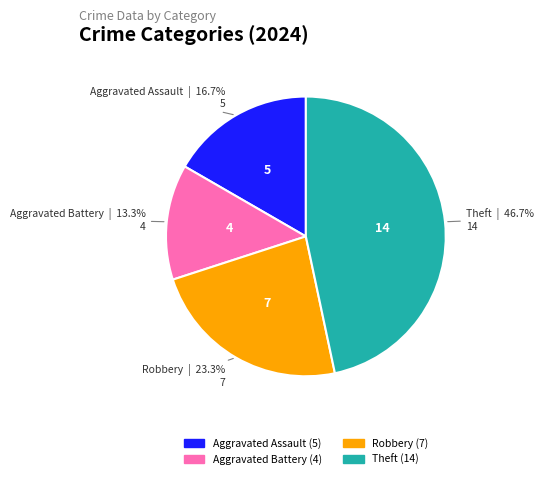

Does any single category account for the majority?

No